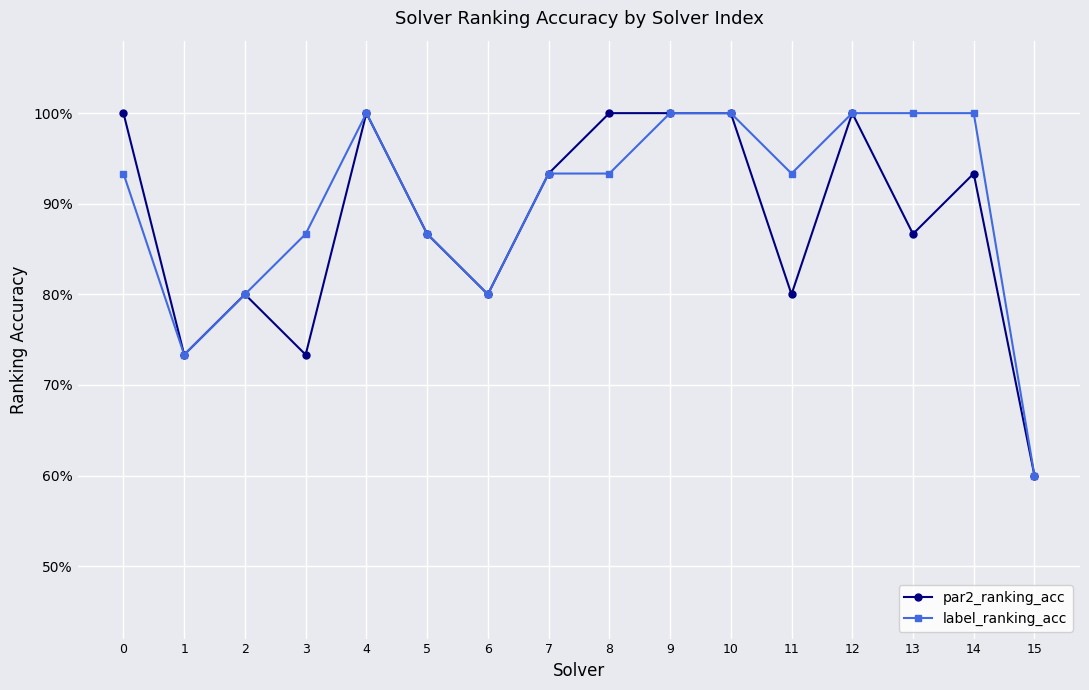

True or false: label_ranking_acc and par2_ranking_acc intersect in this chart.

False